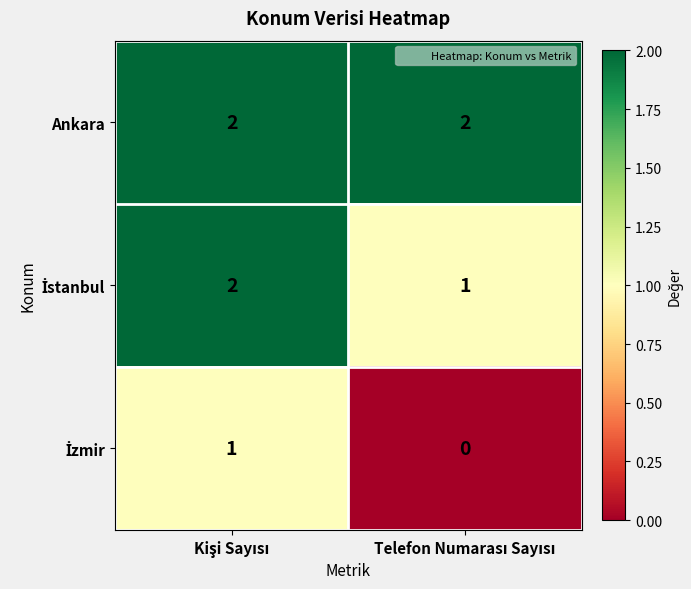

What is the sum of all Ankara values?

4